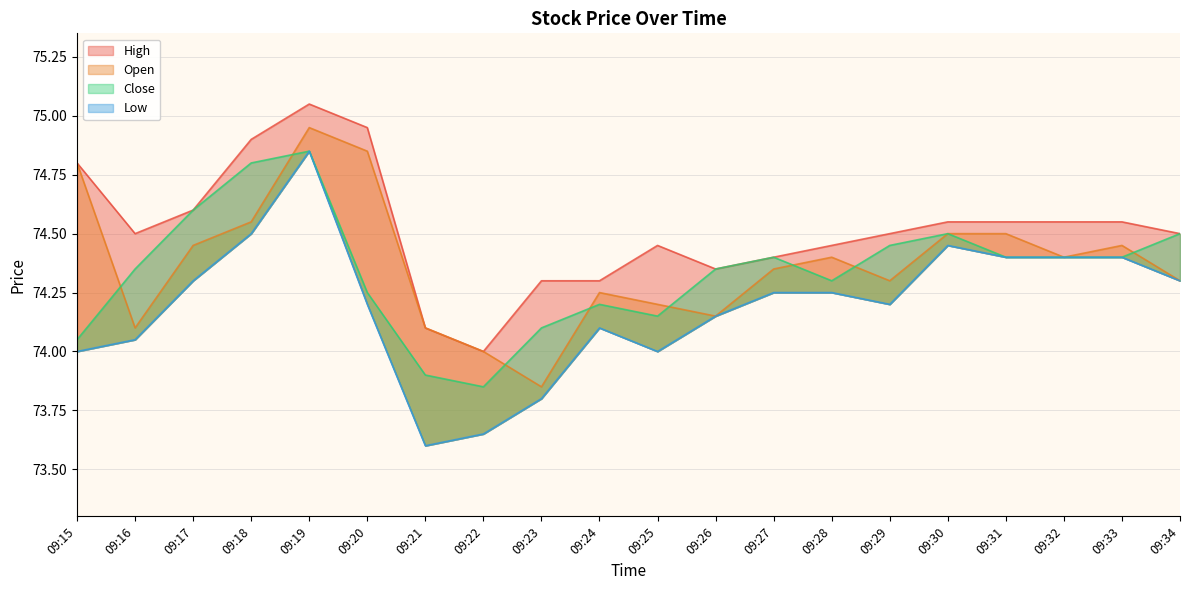

How many lines are shown in the chart?

4